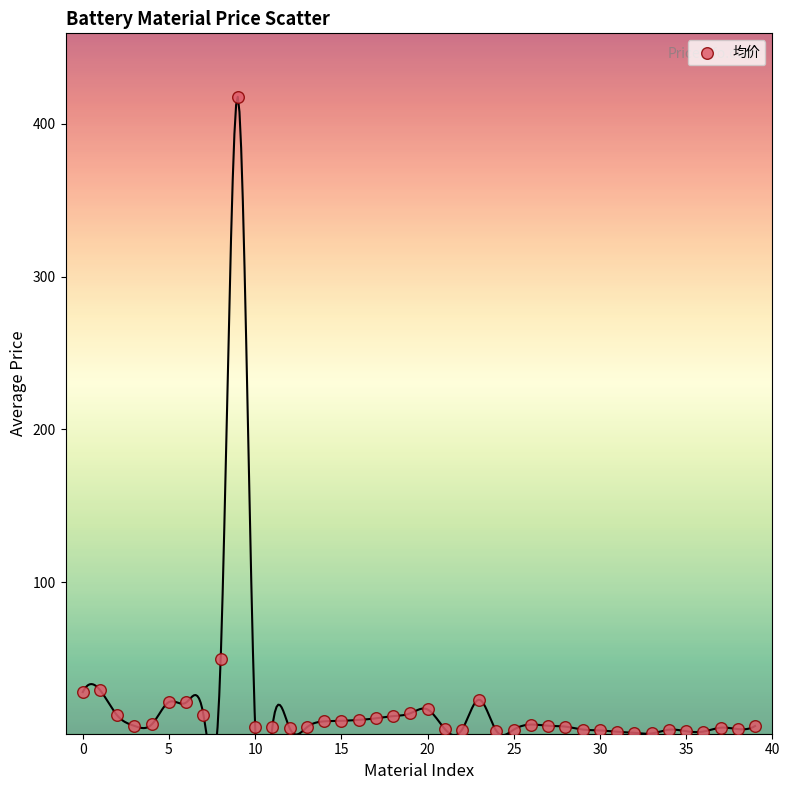

What Y value in the scatter plot is closest to 209?

49.5